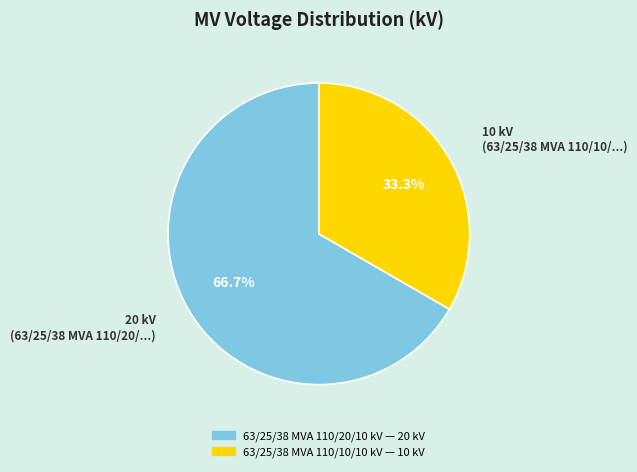

What is the largest slice in the pie chart?

63/25/38 MVA 110/20/10 kV